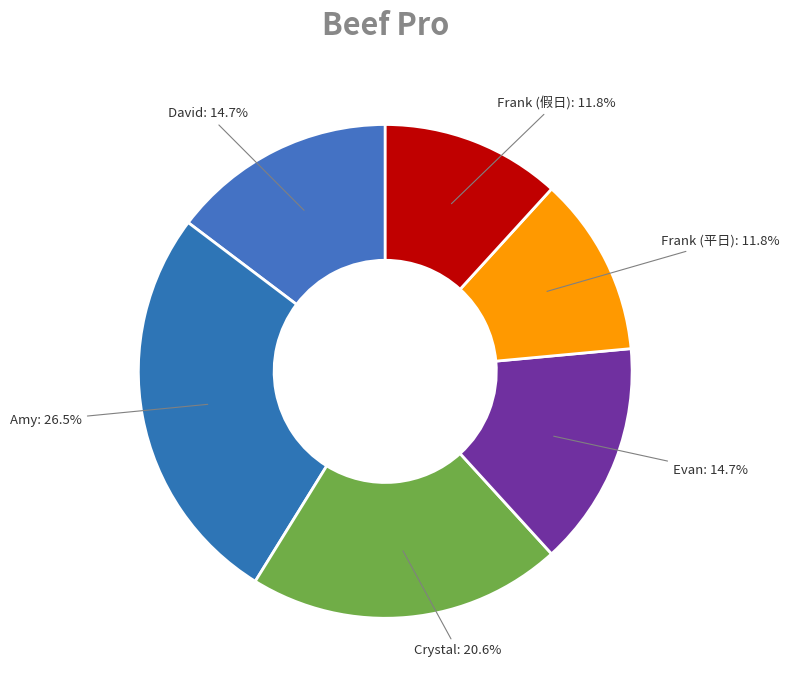

How many slices are in this pie chart?

6